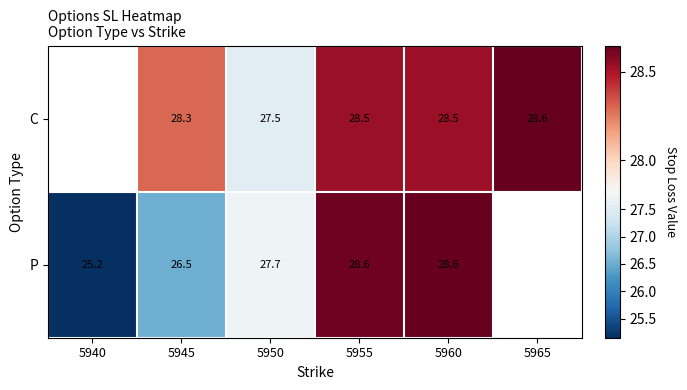

Which category has the lowest value across all series?

5940